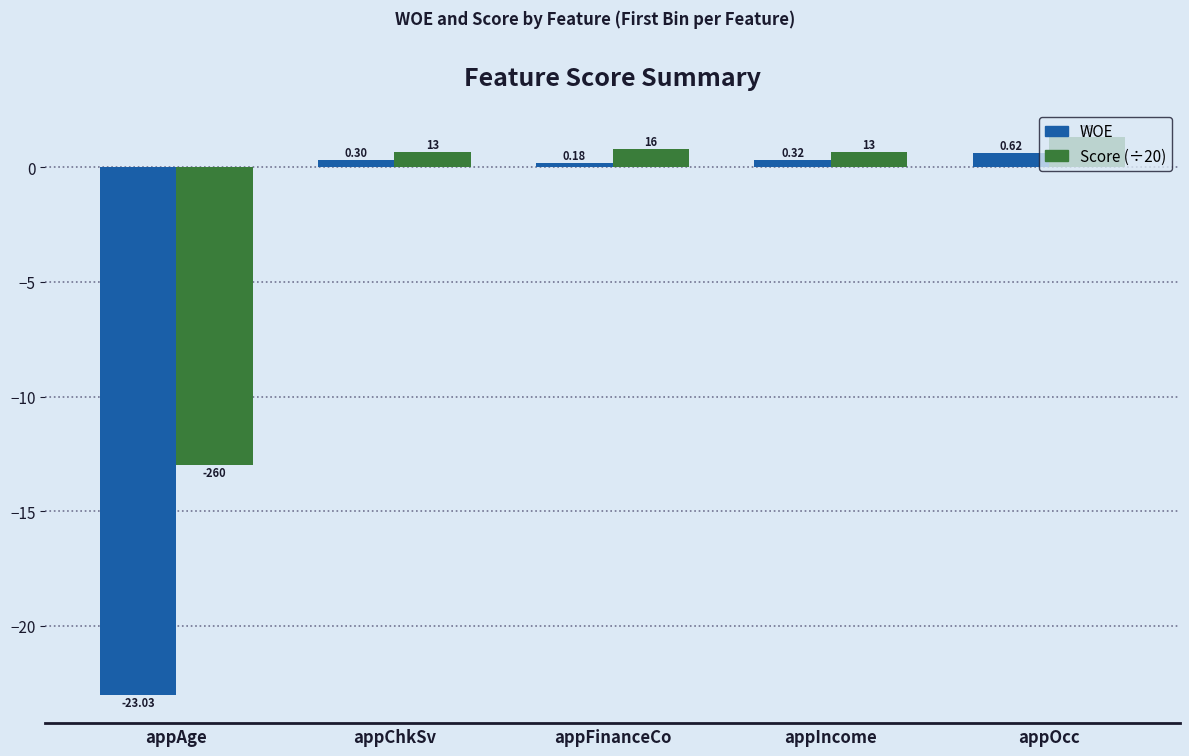

What is the spread (max minus min) of values at appIncome?

0.3